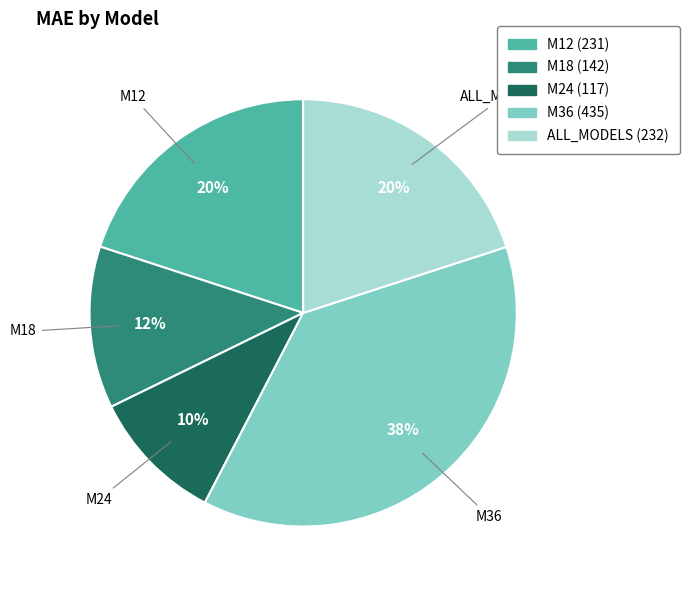

To the nearest percent, what percentage of the pie is ALL_MODELS?

20%